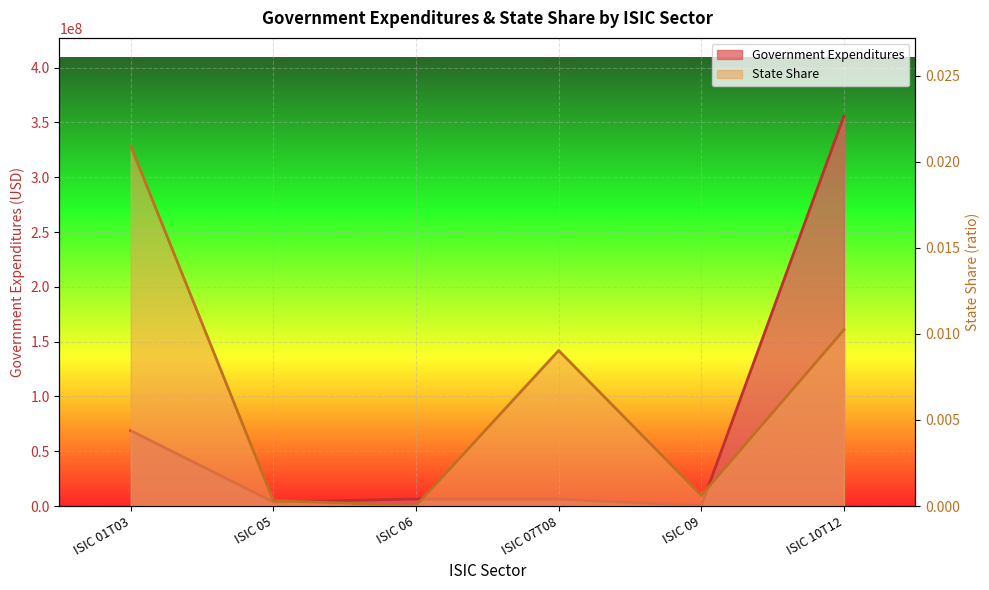

Which category has the highest value in the State Share series?

ISIC 01T03